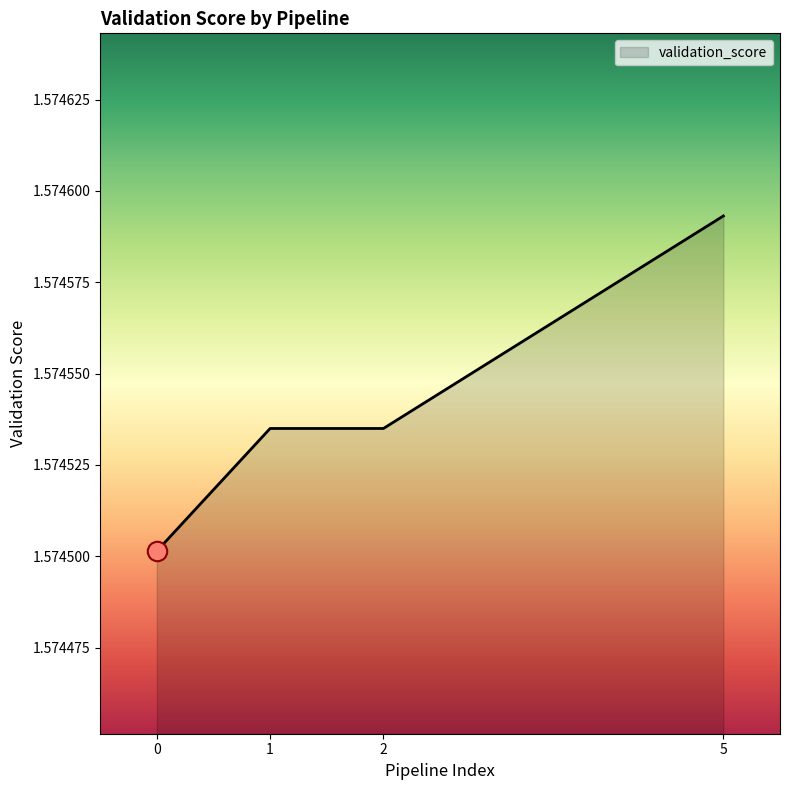

Count the values in the range 1 to 2.

4